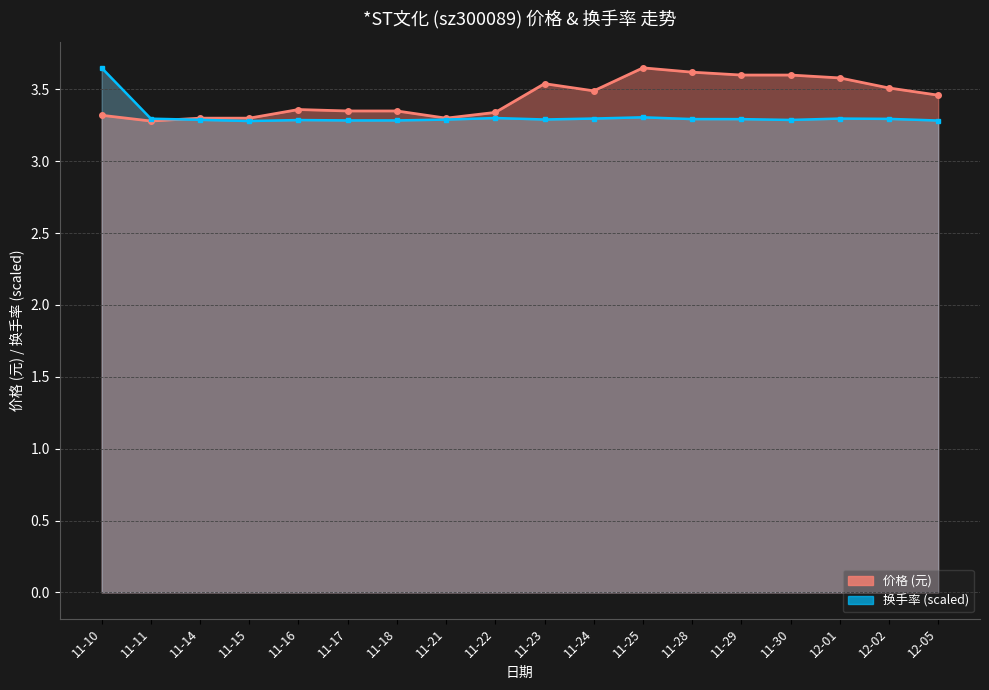

What are all the series names shown in the legend?

换手率, 价格